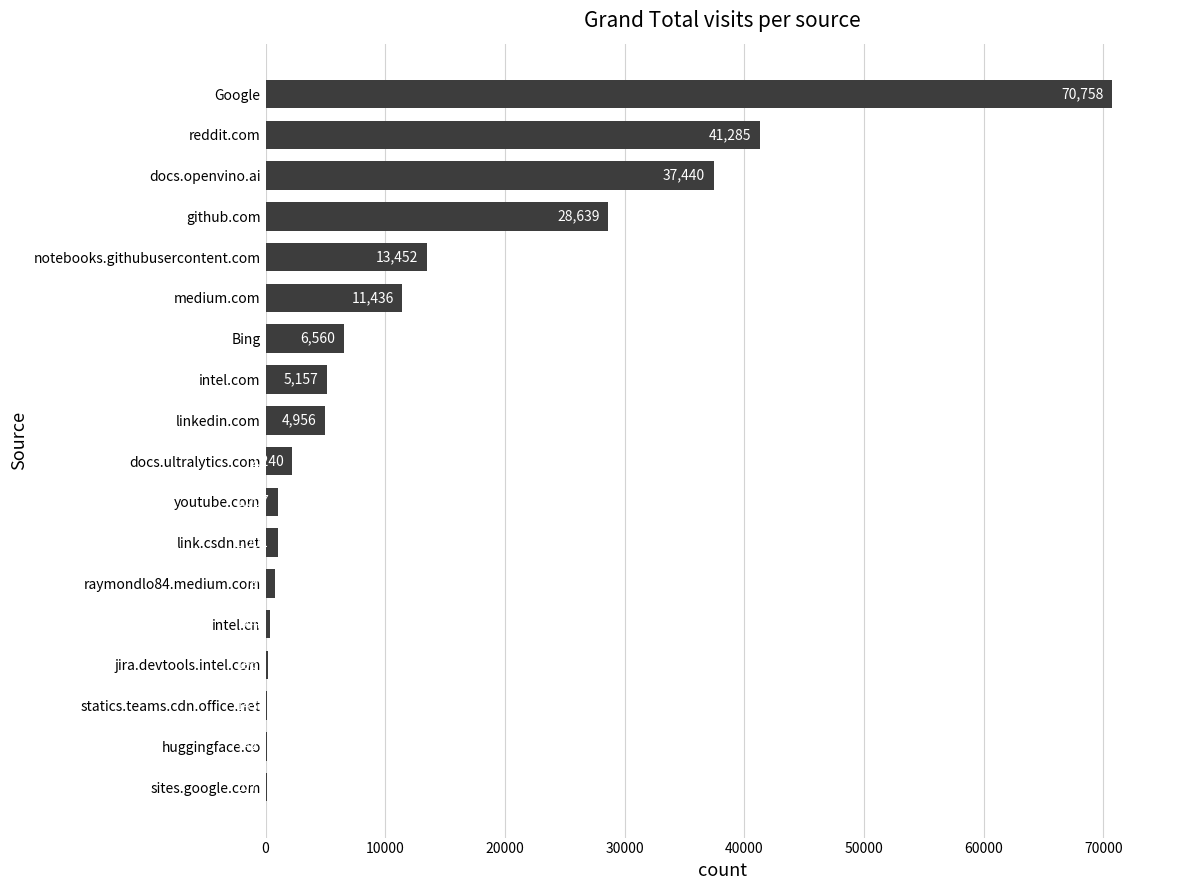

At which label is the value closest to 35432?

docs.openvino.ai